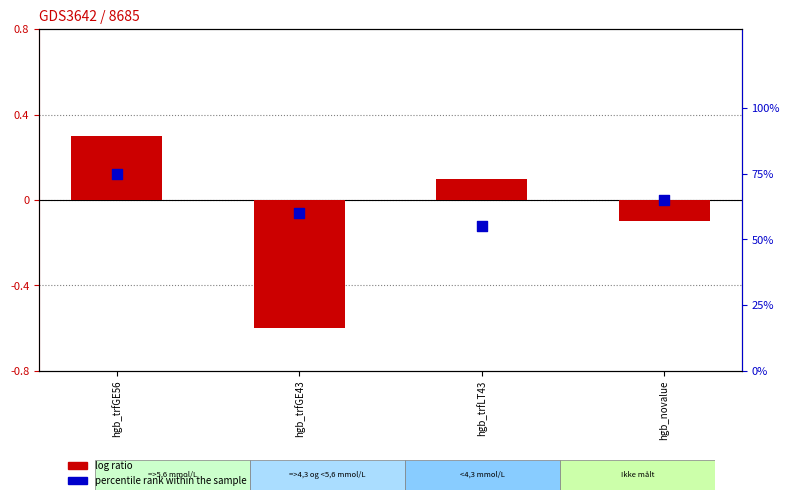

At which category is the sum across all series the highest?

hgb_trfGE56